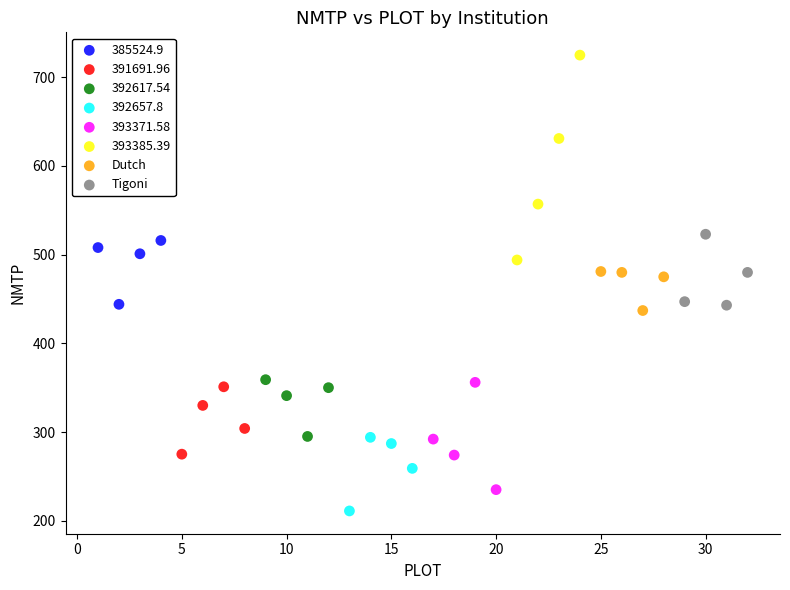

Which series contains the highest Y value?

393385.39